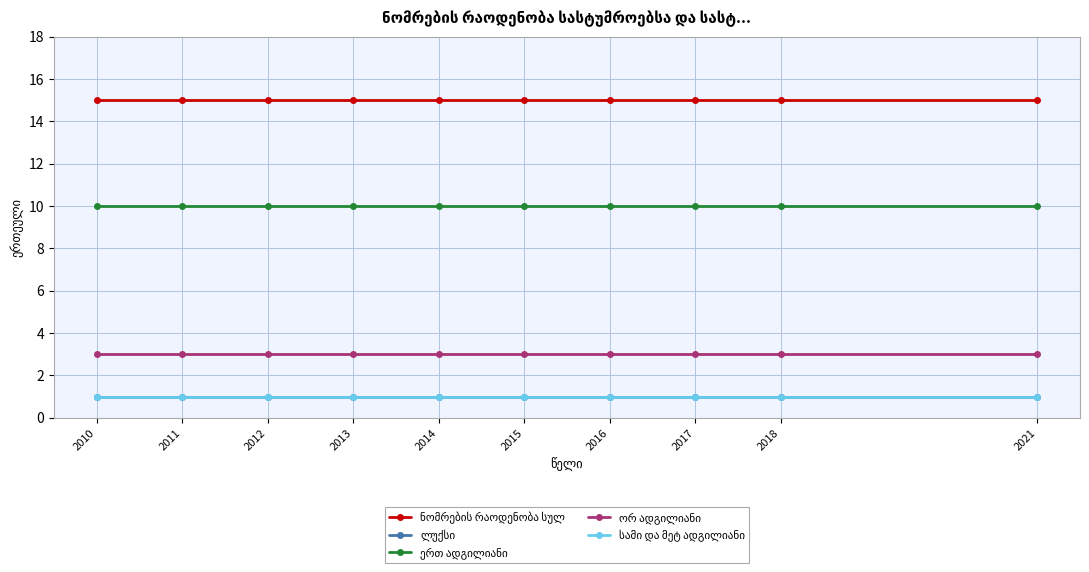

True or false: ლუქსი has a value of 1 at 2016.

False